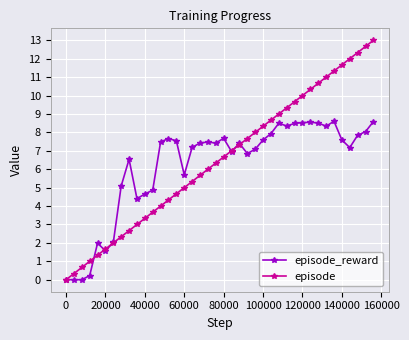

What are all the series names shown in the legend?

episode_reward, episode